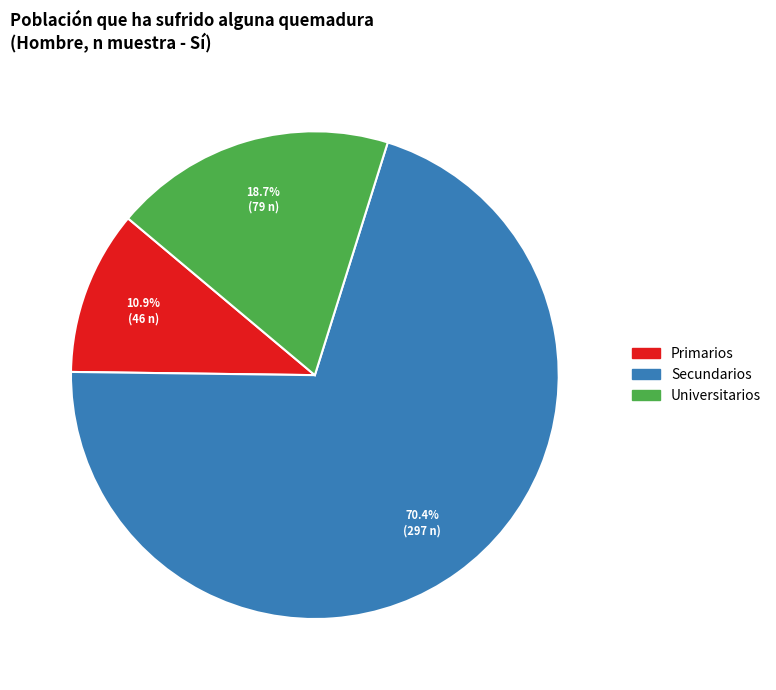

Does any single category account for the majority?

Yes